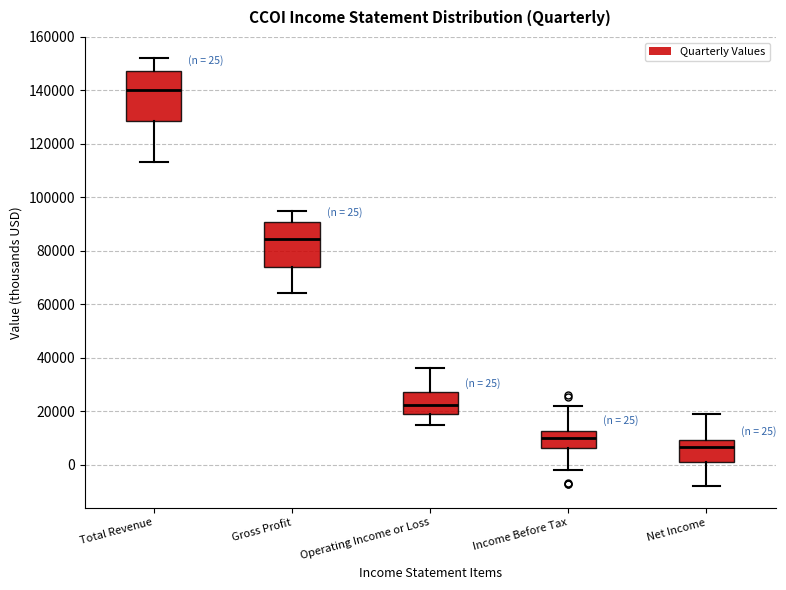

Which box's median line is the lowest?

Net Income